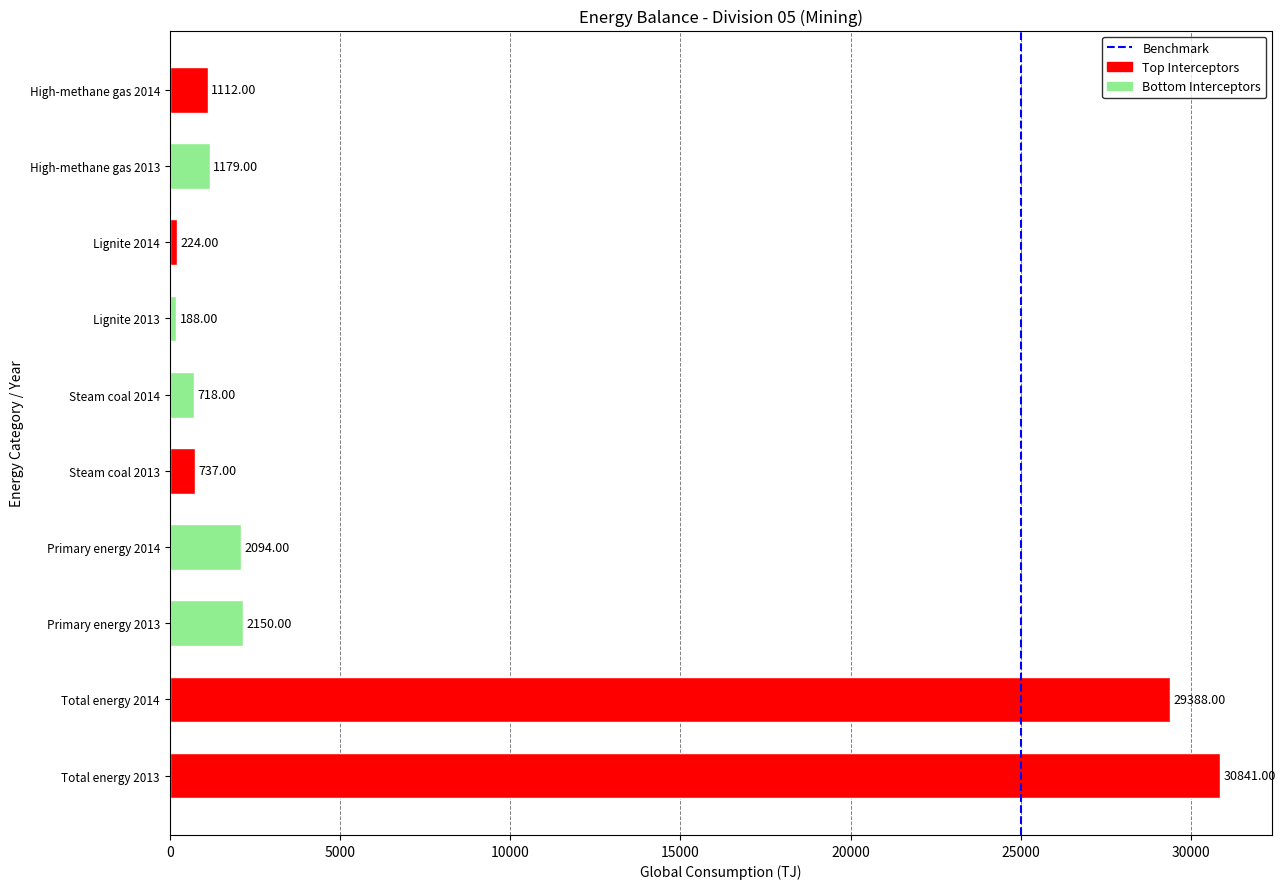

What is the difference between the maximum and minimum values?

30653